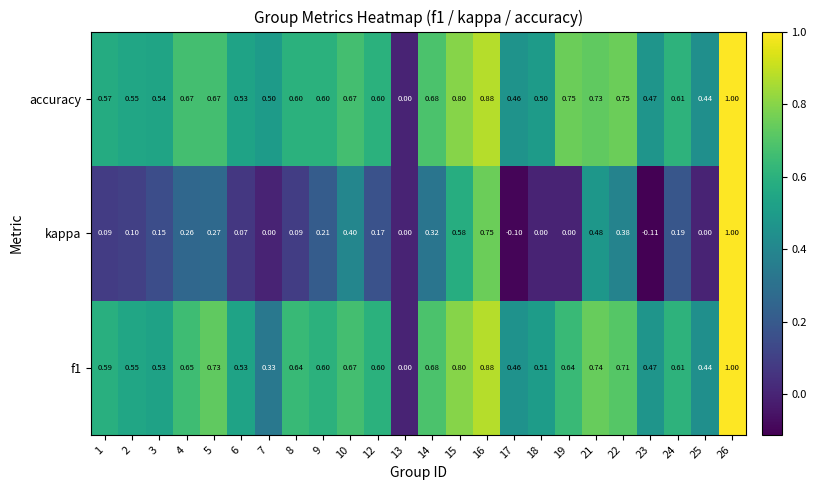

Which series has the largest total across all categories?

accuracy